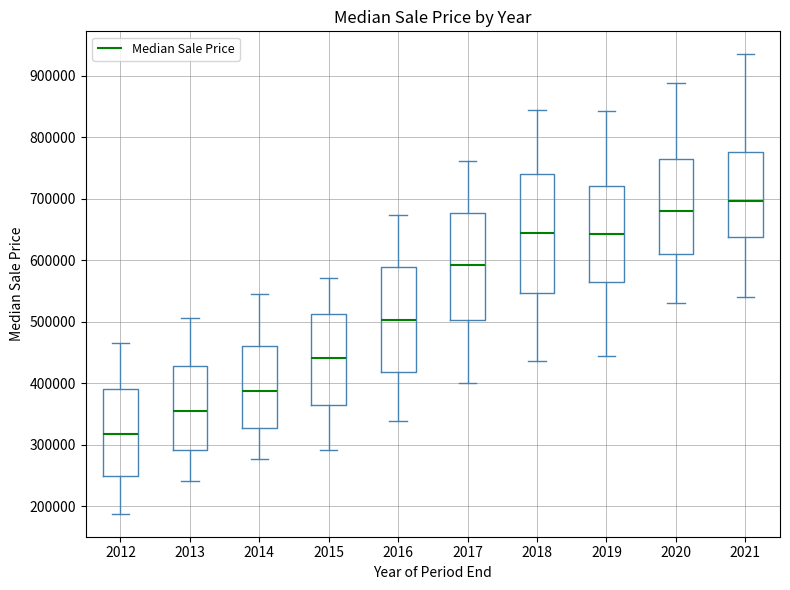

Which box has the highest median line?

2021